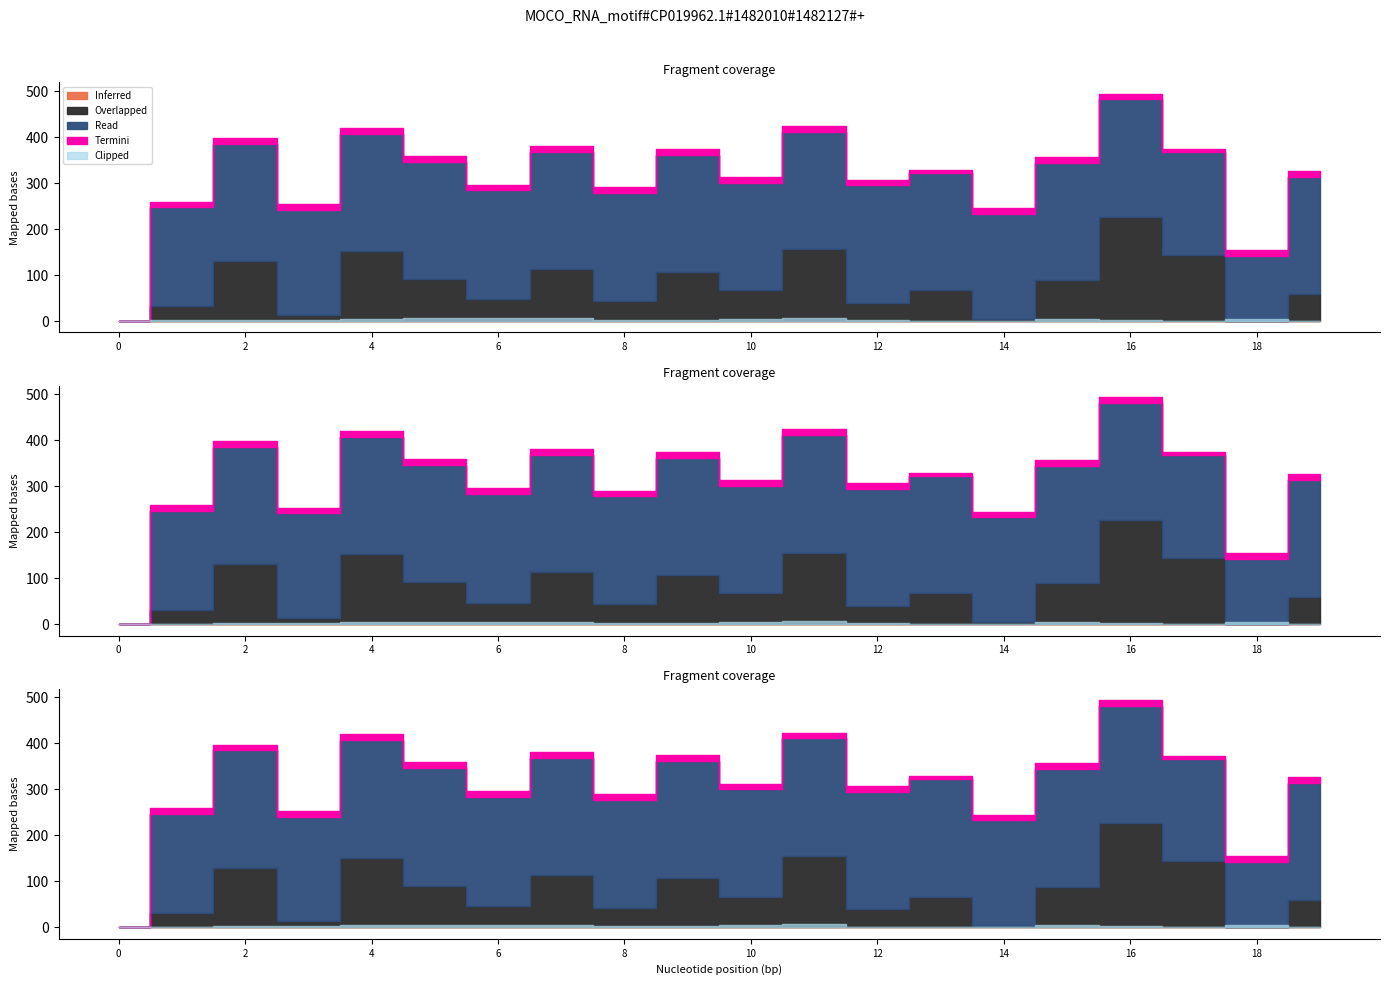

True or false: Inferred and Overlapped intersect in this chart.

False